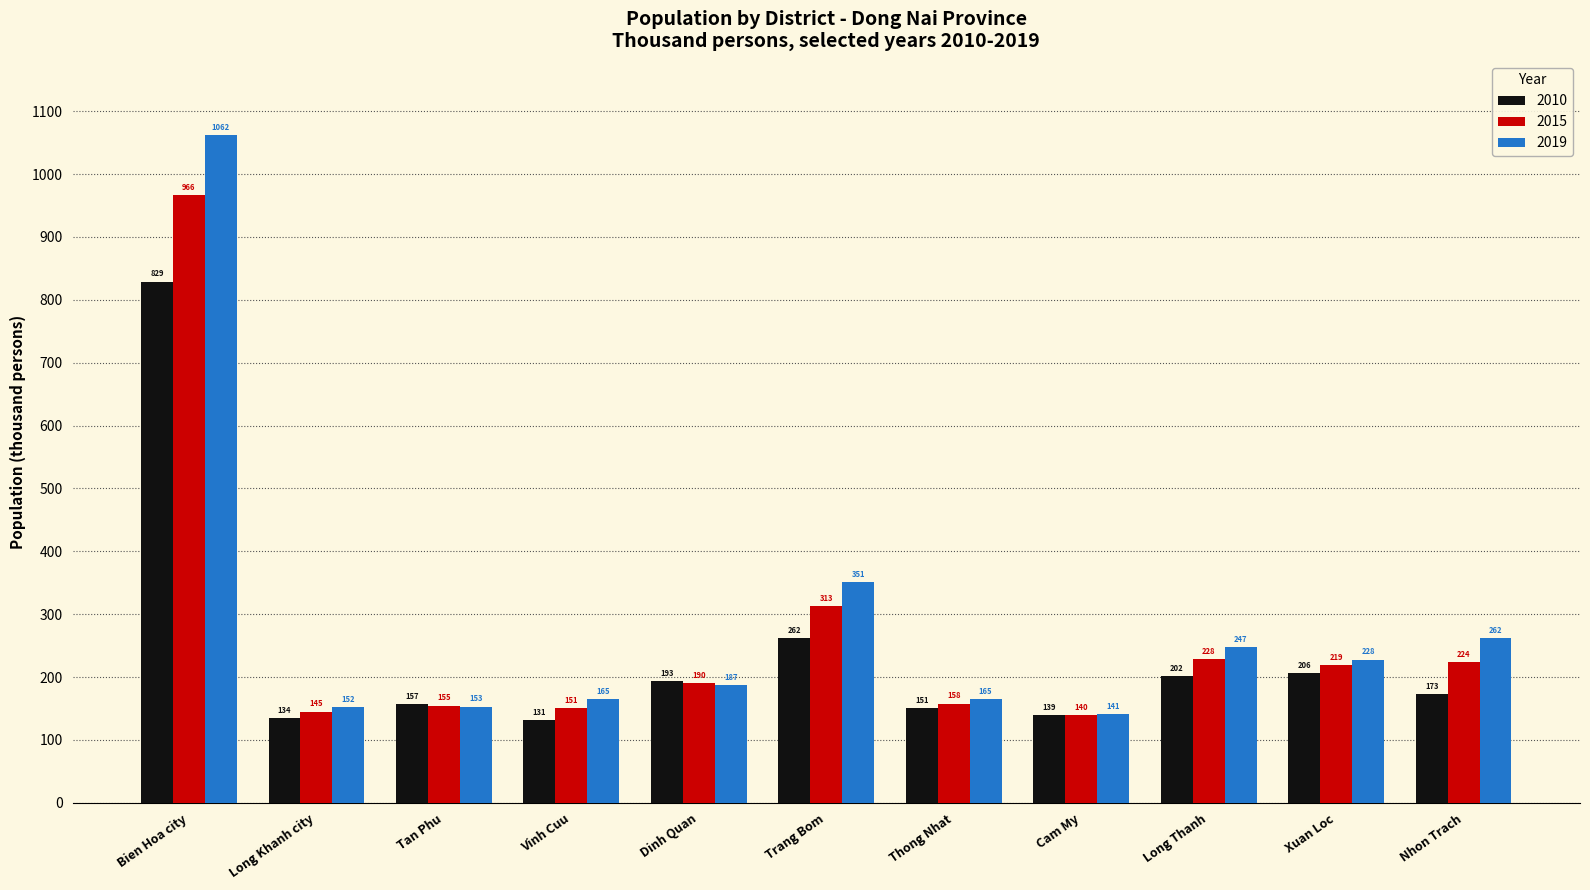

What is the minimum value shown in the chart?

131.4